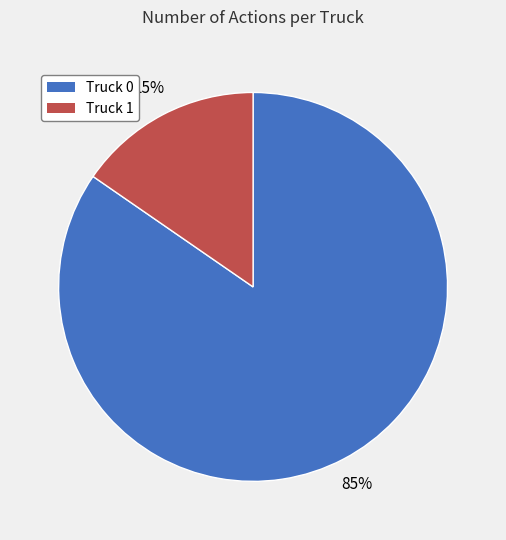

Which category has the smallest portion of the pie?

Truck 1